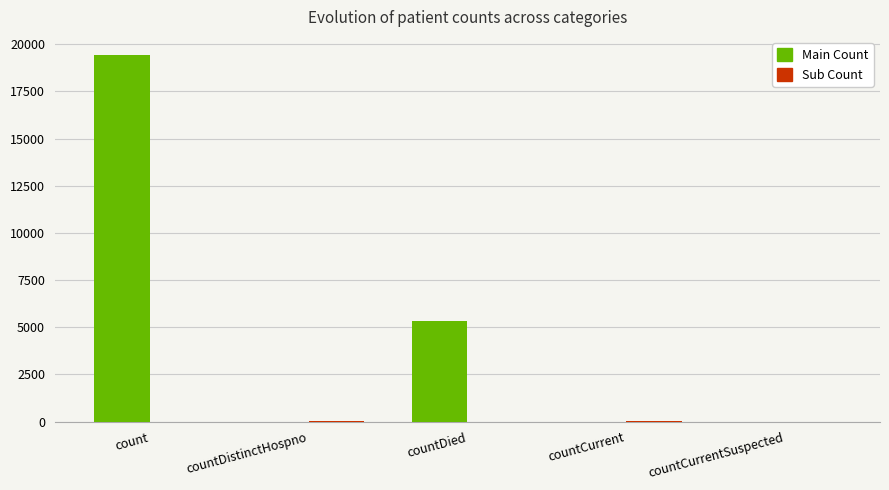

What is the total value across all series at count?

19420